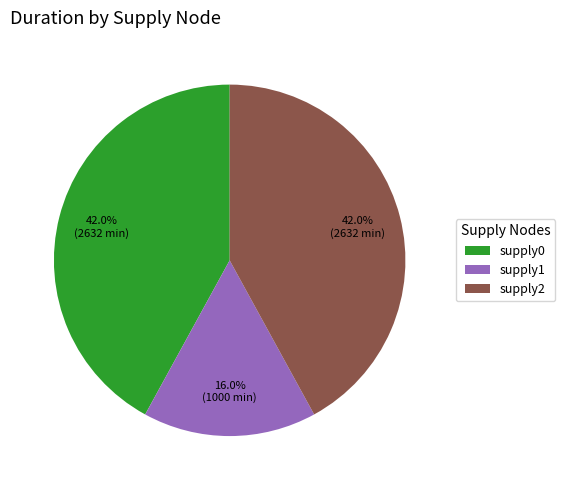

Between supply0 and supply1, which is larger?

supply0